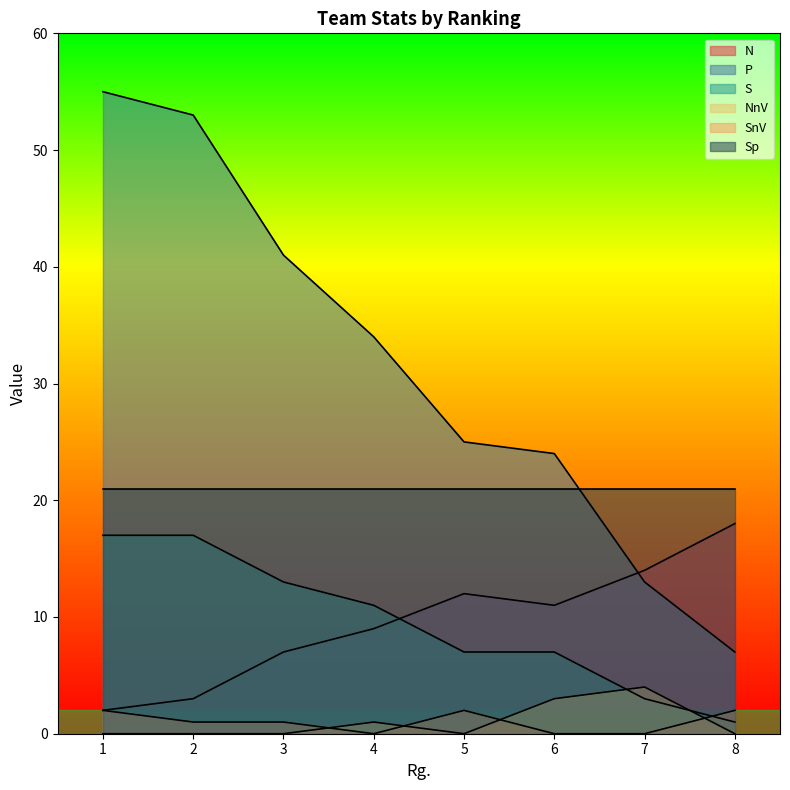

How many interior local valleys does the N series have?

1